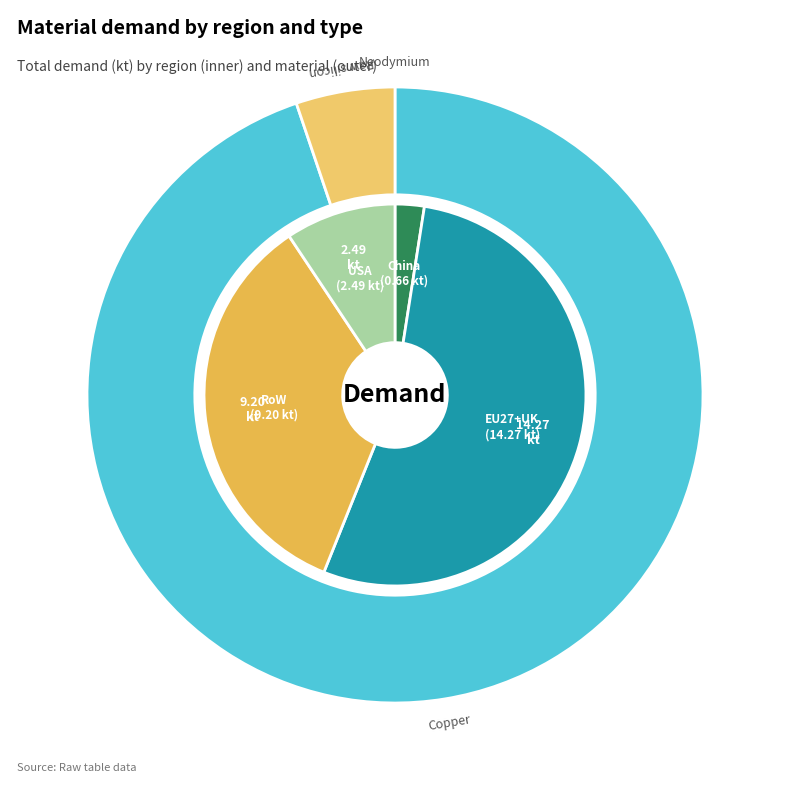

To the nearest percent, what is the combined percentage of Neodymium and Copper?

95%